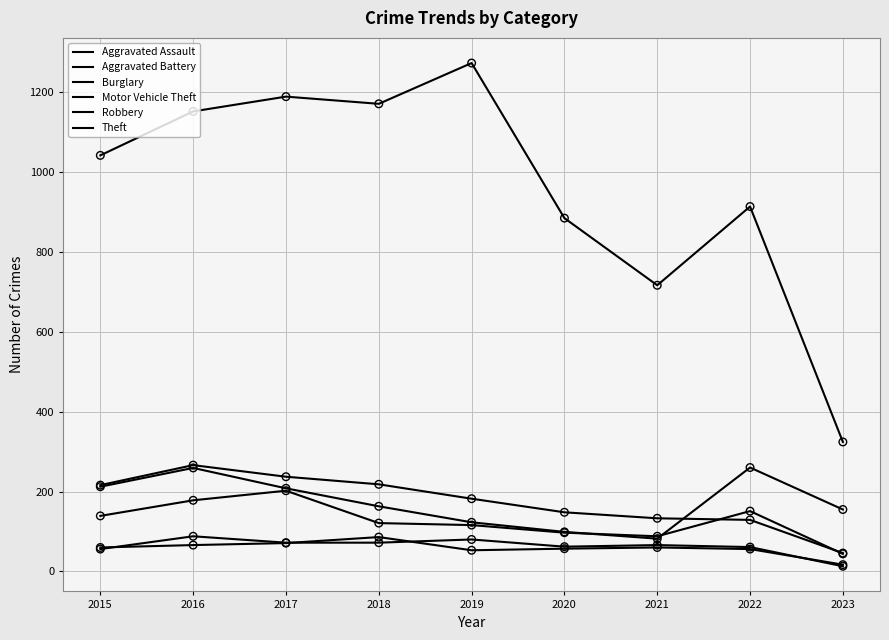

Is the value of Theft at 2022 greater than the value of Burglary at 2017?

Yes